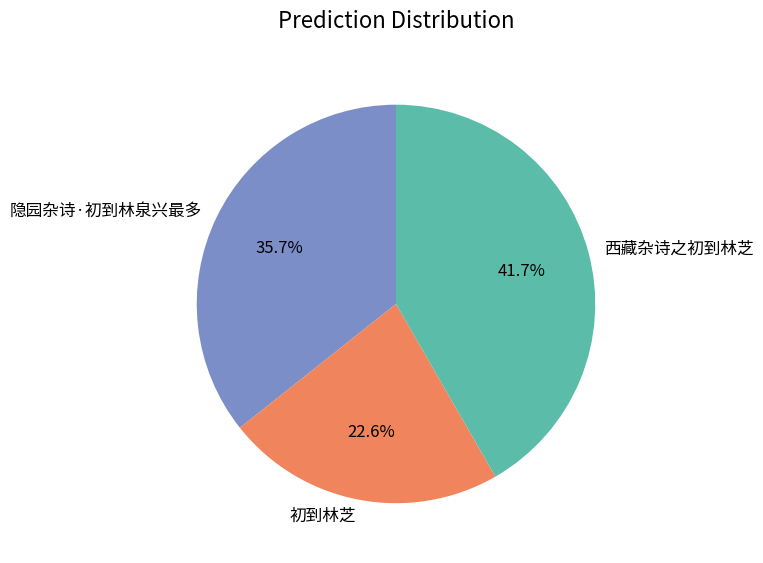

To the nearest percent, what portion does 西藏杂诗之初到林芝 represent?

42%